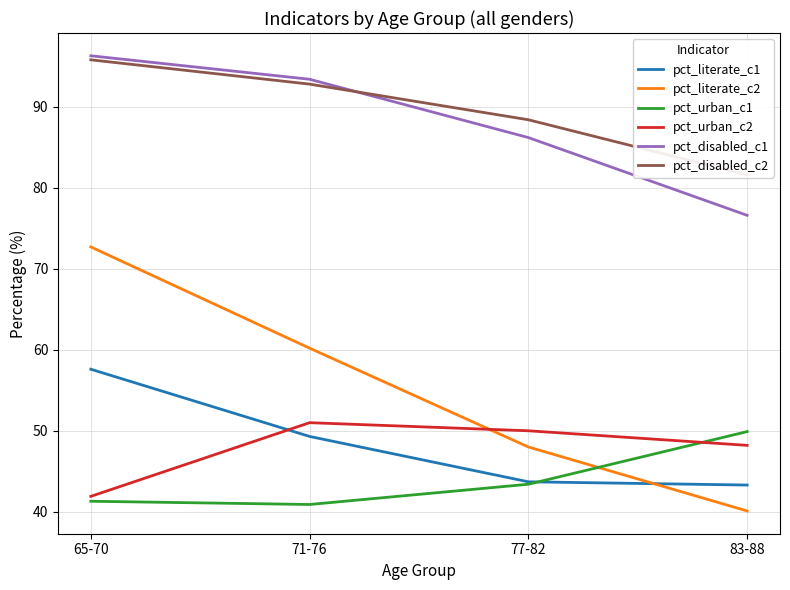

Reading right to left, extract all data points from this chart.

pct_literate_c1: 43.3	43.7	49.3	57.6
pct_literate_c2: 40.1	48.0	60.2	72.7
pct_urban_c1: 49.9	43.4	40.9	41.3
pct_urban_c2: 48.2	50.0	51.0	41.9
pct_disabled_c1: 76.6	86.2	93.4	96.3
pct_disabled_c2: 81.6	88.4	92.8	95.8